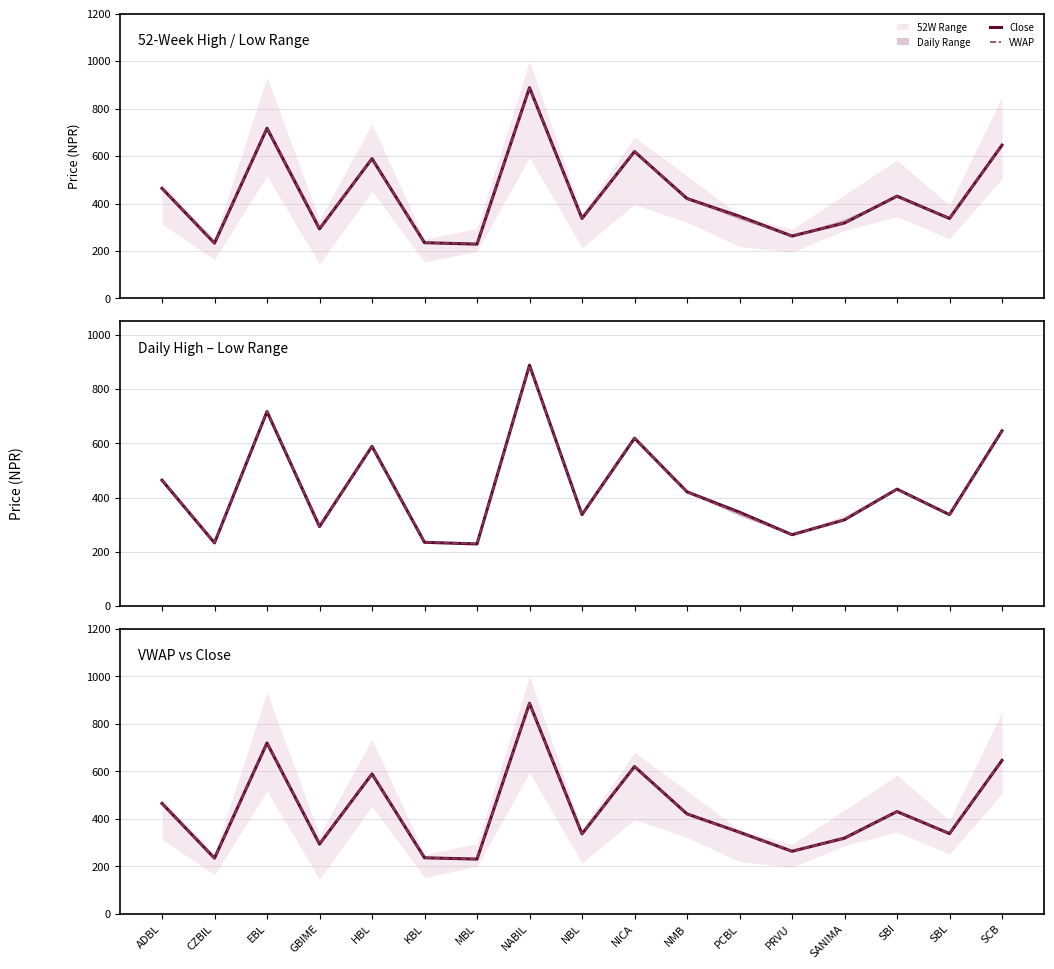

Is it true that Close equals 1461.2 at NABIL?

False